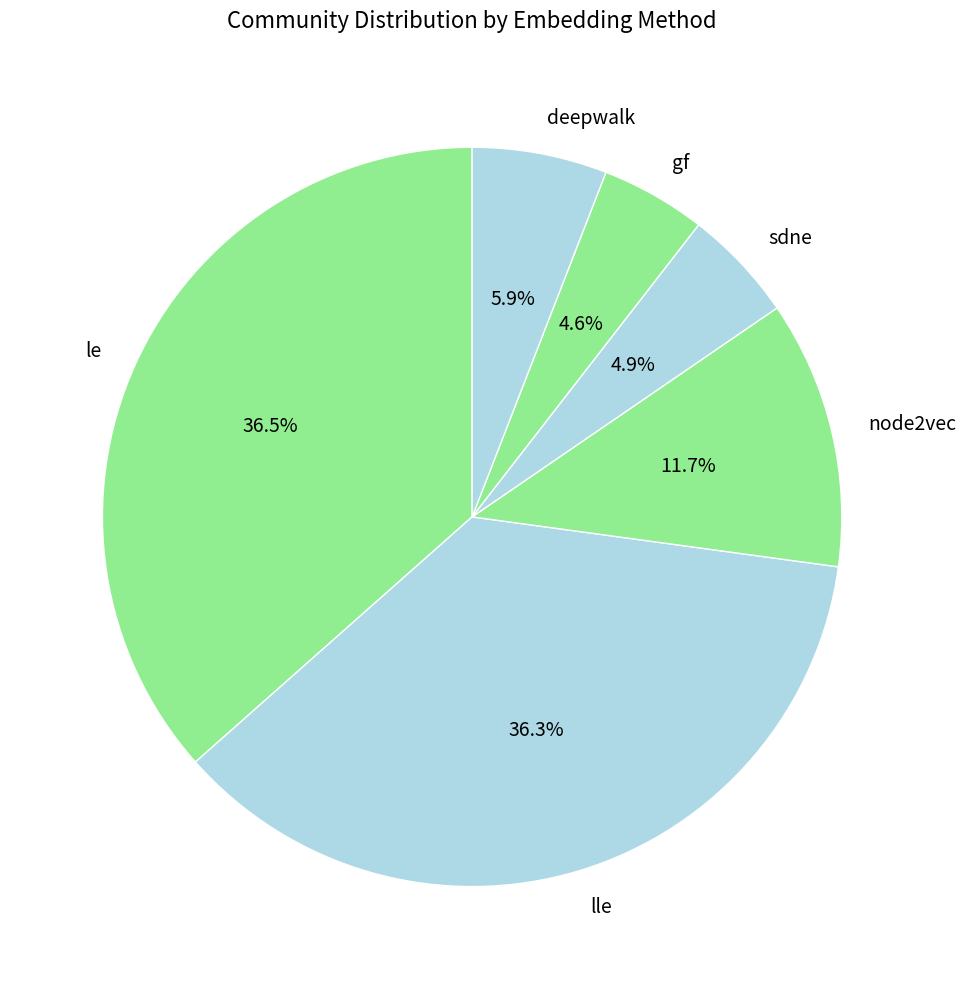

Does any single category account for the majority?

No